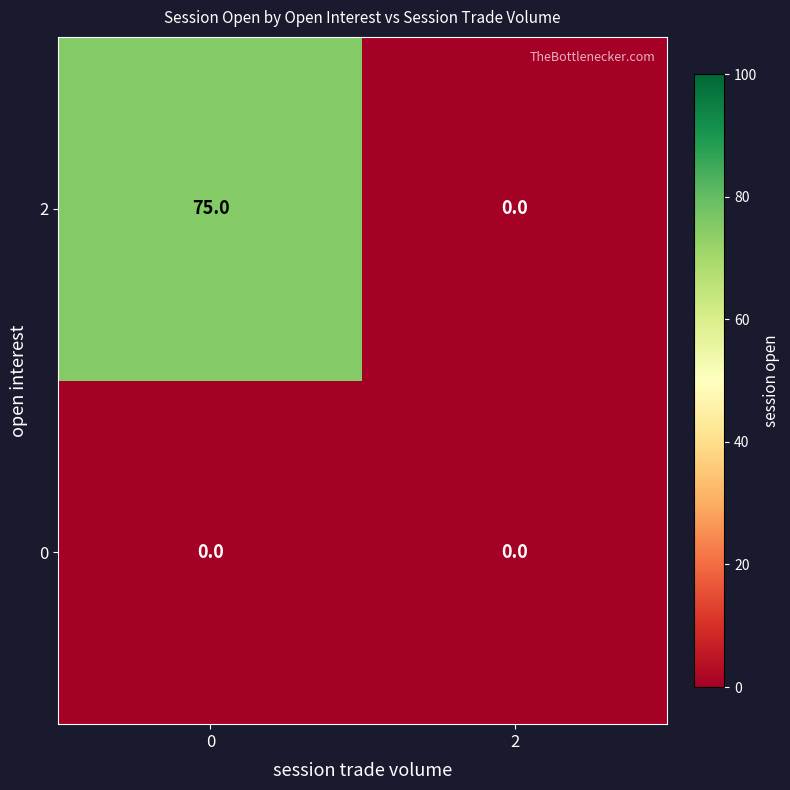

What is the spread (max minus min) of values at 0?

75